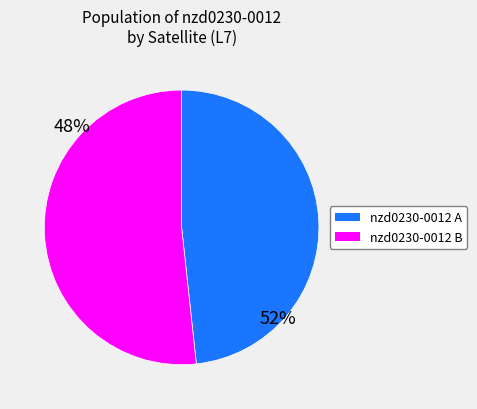

Does any single category account for the majority?

Yes